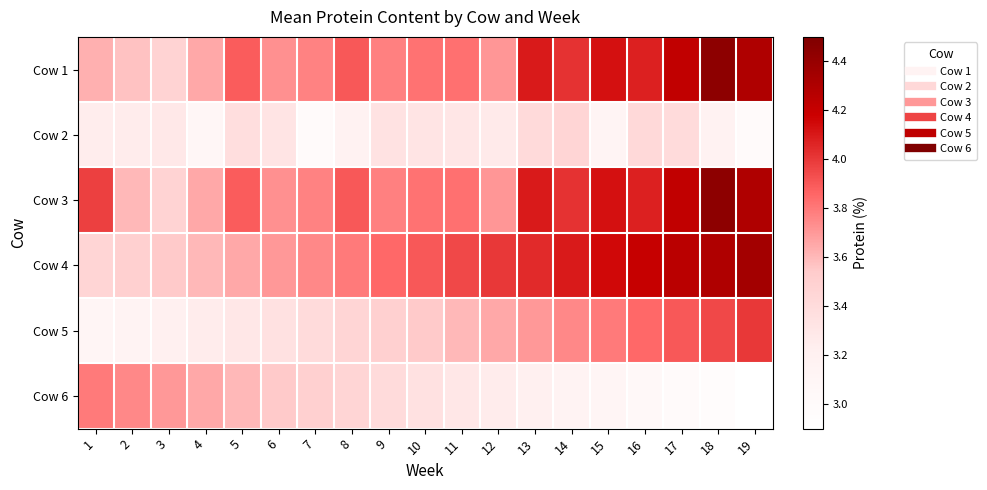

Reading right to left, what are all the values shown in this chart?

Cow 1: 19=4.3	18=4.4	17=4.2	16=4.1	15=4.1	14=4.0	13=4.1	12=3.7	11=3.8	10=3.8	9=3.8	8=3.9	7=3.8	6=3.7	5=3.9	4=3.6	3=3.5	2=3.6	1=3.6
Cow 2: 19=3.0	18=3.2	17=3.4	16=3.4	15=3.1	14=3.5	13=3.4	12=3.3	11=3.3	10=3.3	9=3.3	8=3.2	7=3.0	6=3.3	5=3.4	4=3.1	3=3.3	2=3.2	1=3.2
Cow 3: 19=4.3	18=4.4	17=4.2	16=4.1	15=4.1	14=4.0	13=4.1	12=3.7	11=3.8	10=3.8	9=3.8	8=3.9	7=3.8	6=3.7	5=3.9	4=3.6	3=3.5	2=3.6	1=4.0
Cow 4: 19=4.3	18=4.3	17=4.2	16=4.2	15=4.2	14=4.1	13=4.0	12=4.0	11=4.0	10=3.9	9=3.9	8=3.8	7=3.8	6=3.7	5=3.6	4=3.6	3=3.5	2=3.5	1=3.5
Cow 5: 19=4.0	18=4.0	17=3.9	16=3.9	15=3.8	14=3.8	13=3.7	12=3.6	11=3.6	10=3.5	9=3.5	8=3.5	7=3.4	6=3.4	5=3.3	4=3.2	3=3.2	2=3.1	1=3.1
Cow 6: 19=2.9	18=3.0	17=3.0	16=3.0	15=3.1	14=3.1	13=3.2	12=3.2	11=3.3	10=3.4	9=3.4	8=3.5	7=3.5	6=3.5	5=3.6	4=3.6	3=3.7	2=3.8	1=3.8